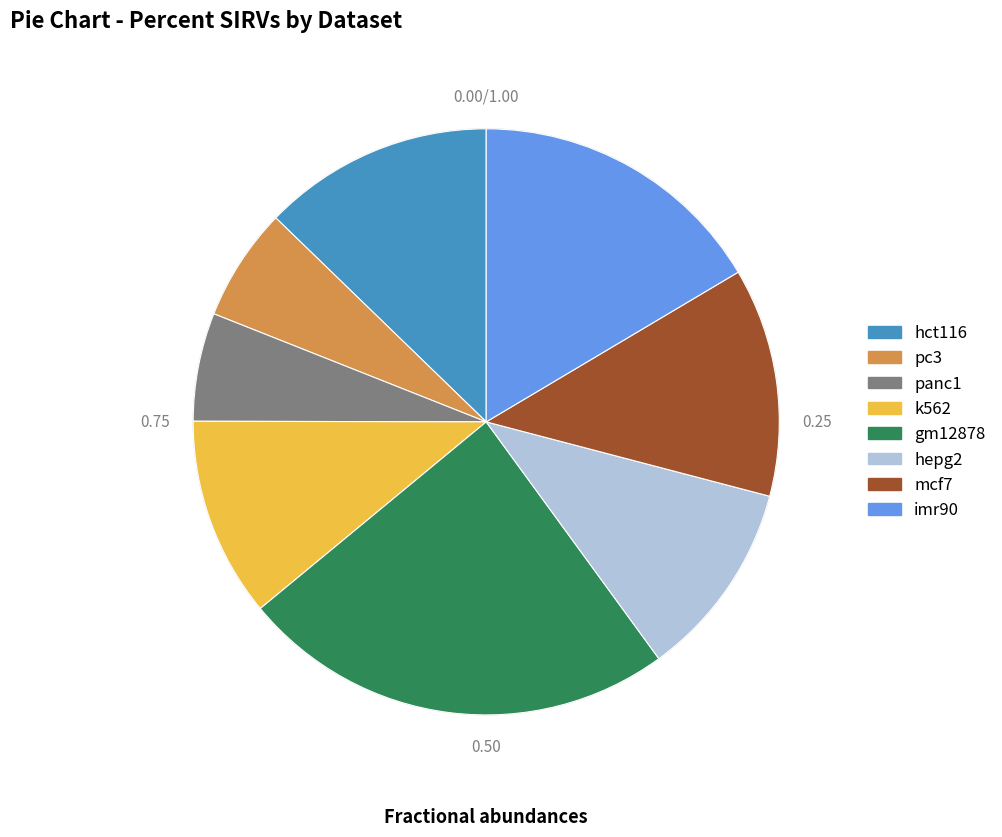

Which has a higher value, mcf7 or imr90?

imr90